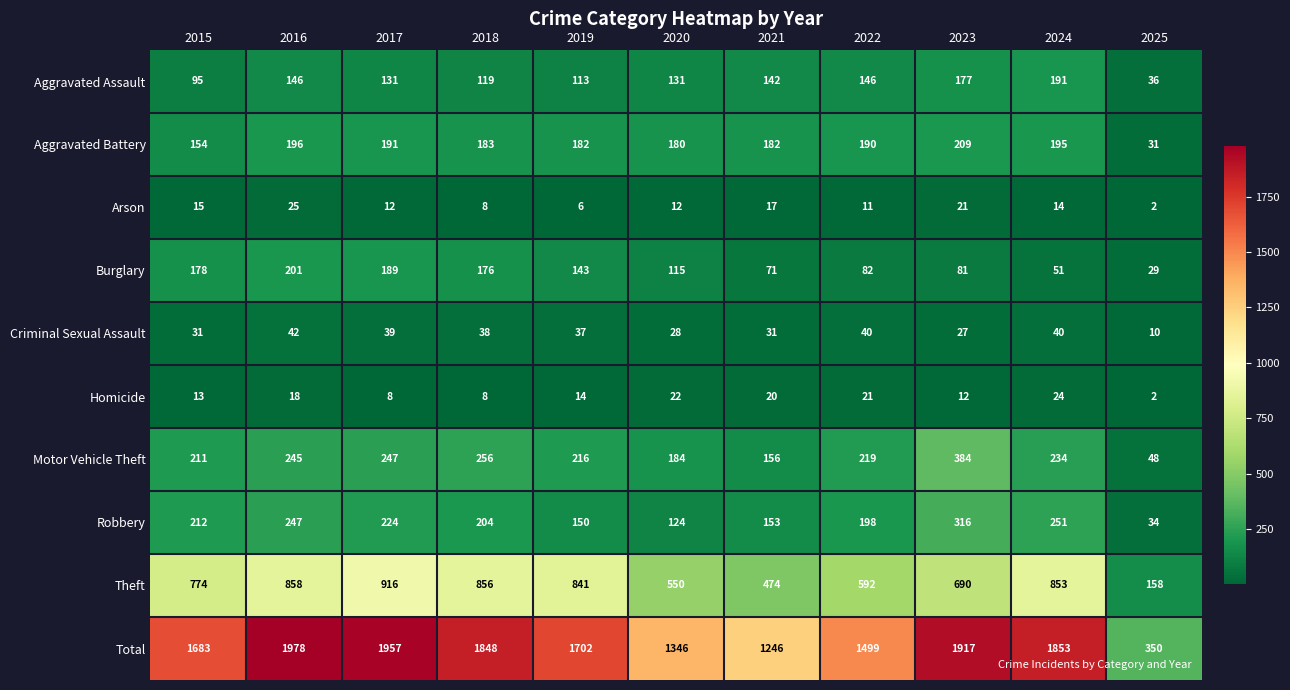

What is the difference between the highest and lowest values at 2019?

1696